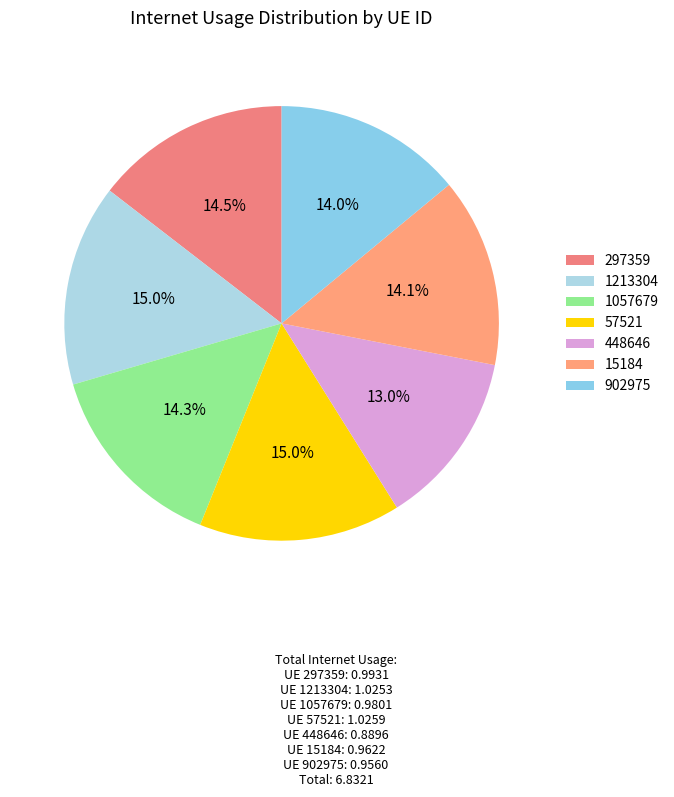

The 902975 slice represents 14% of the pie. True or false?

True